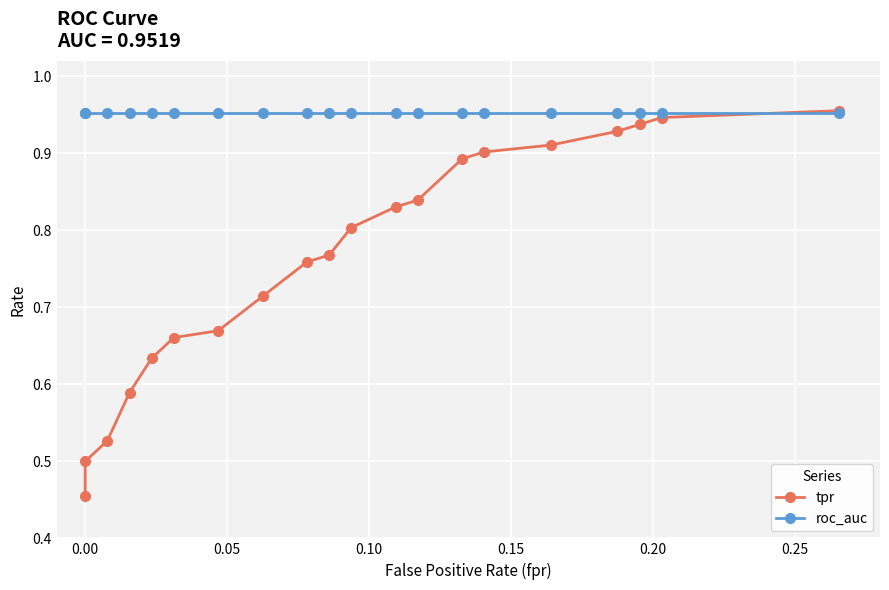

How many lines are shown in the chart?

2